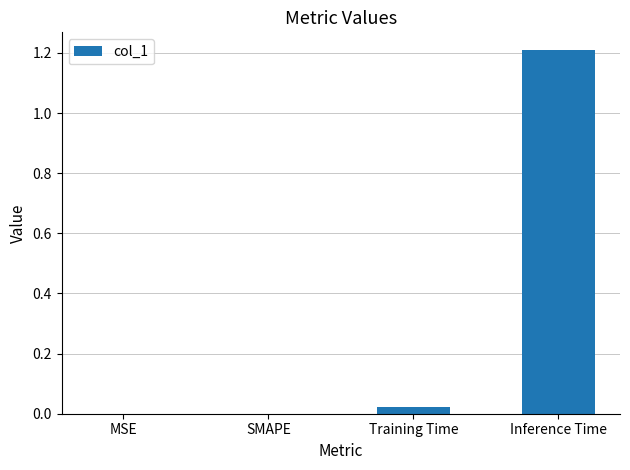

Between SMAPE and Inference Time, which is larger?

Inference Time